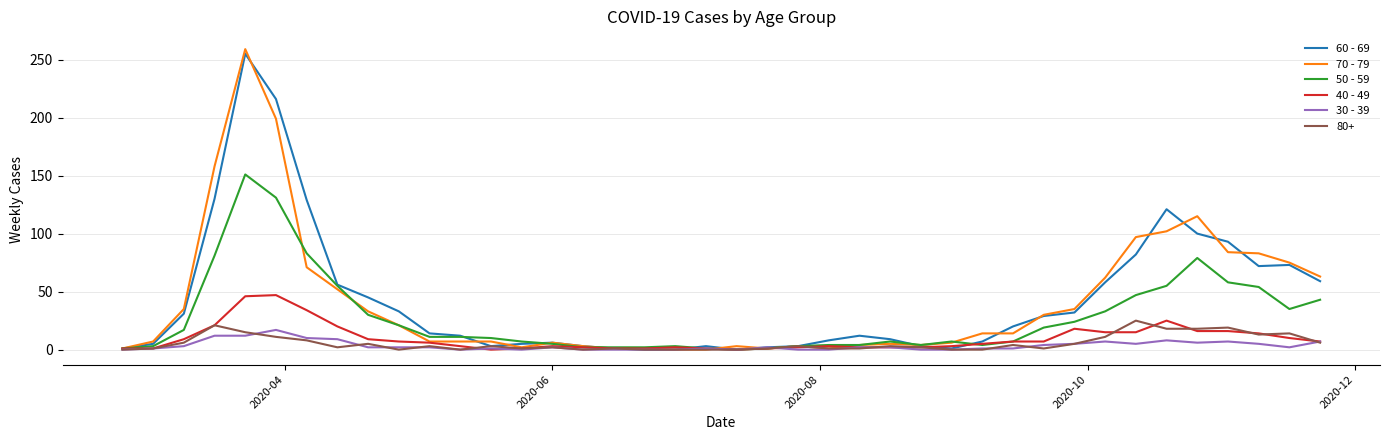

What is the greatest value displayed?

259